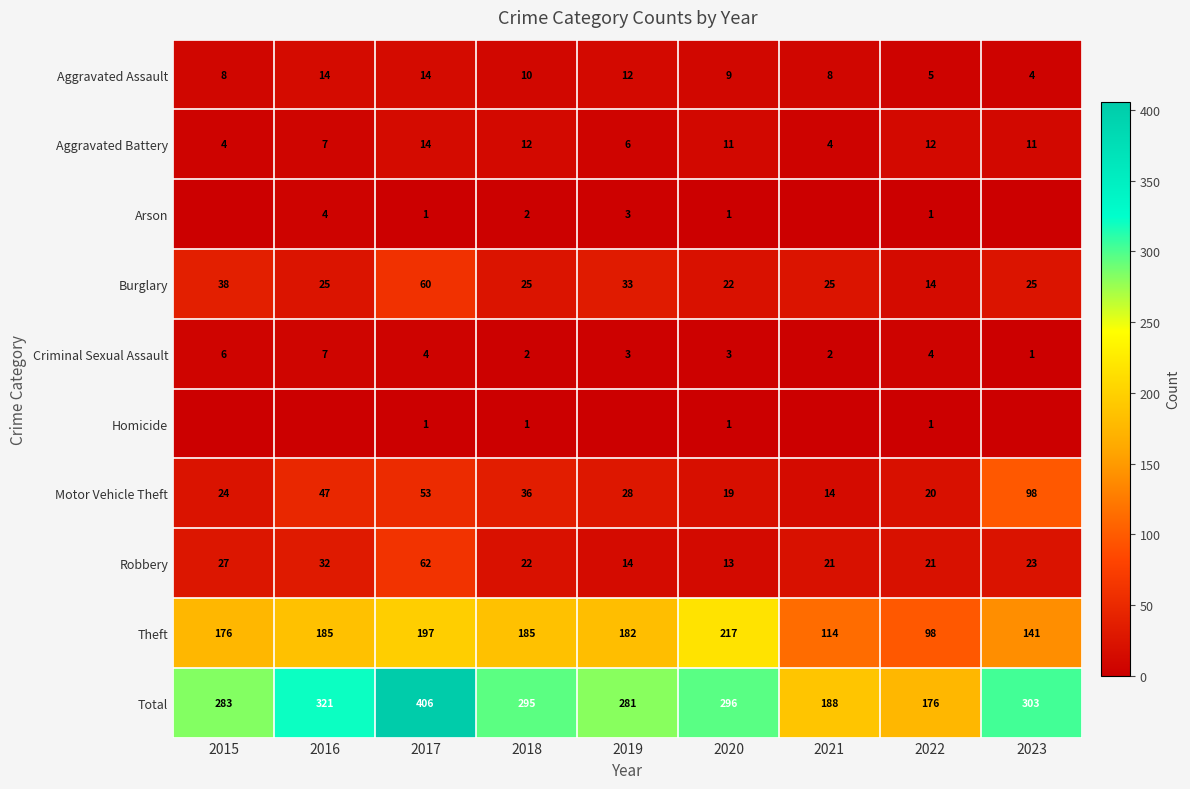

What is the sum of all Aggravated Battery values?

81